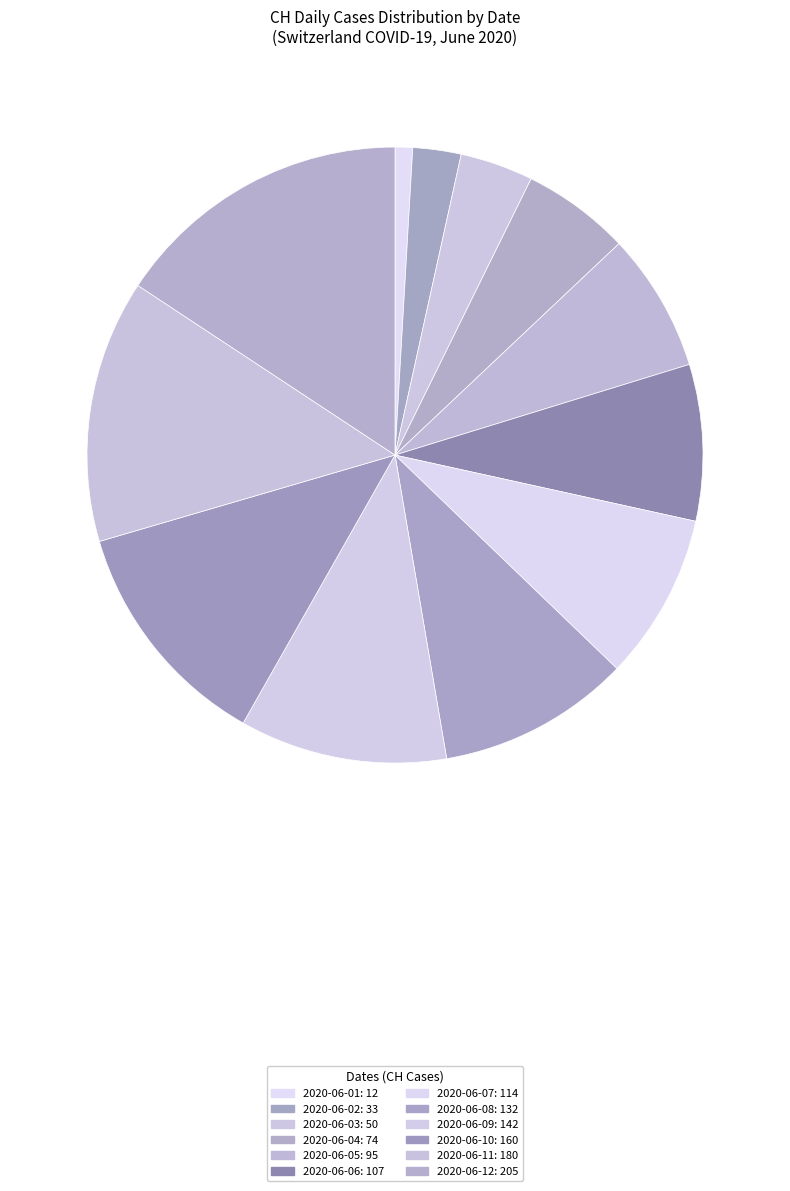

How many slices are in this pie chart?

12